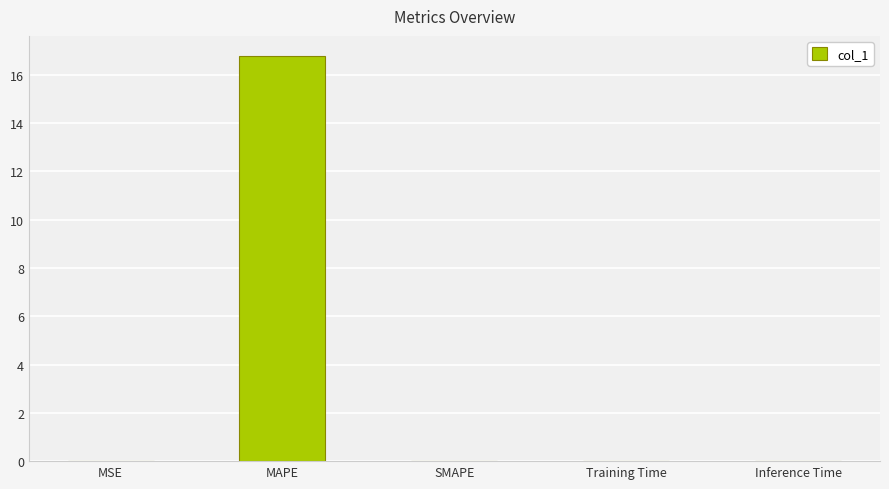

What is the sum of all values?

16.8